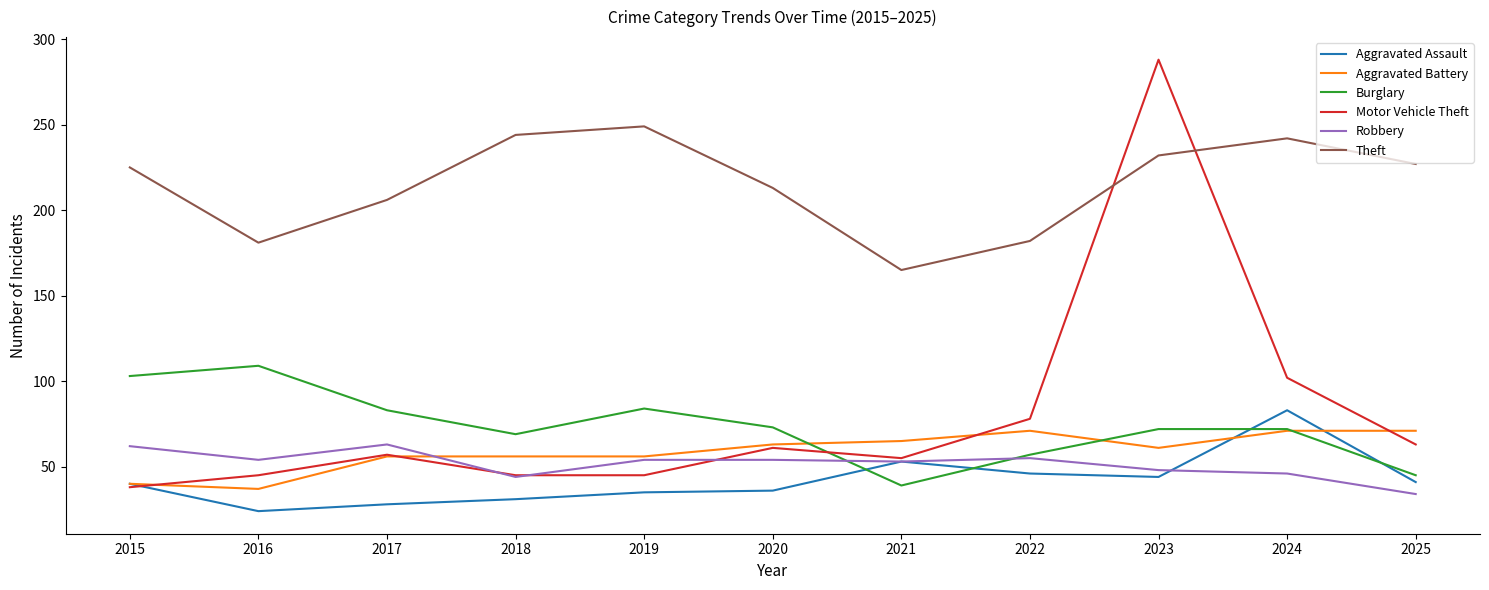

Does the chart display data point markers on the line(s)?

No